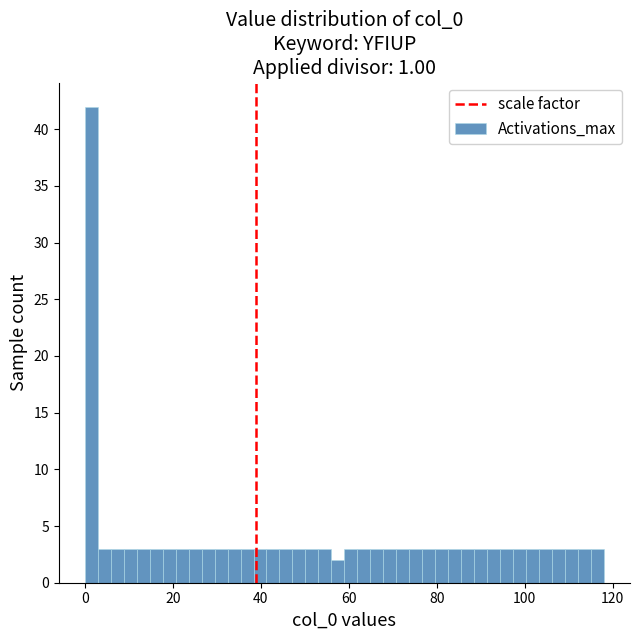

Around what value on the x-axis is the tallest bar? Give the approximate position of its centre, as read against the axis.

2